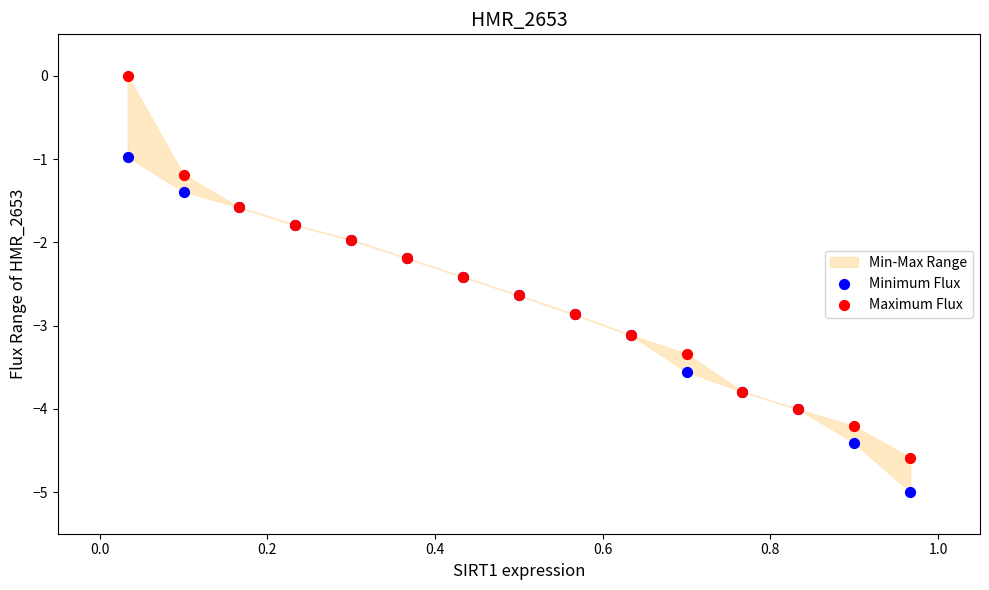

What is the X range (max minus min) for the scatter plot?

0.9